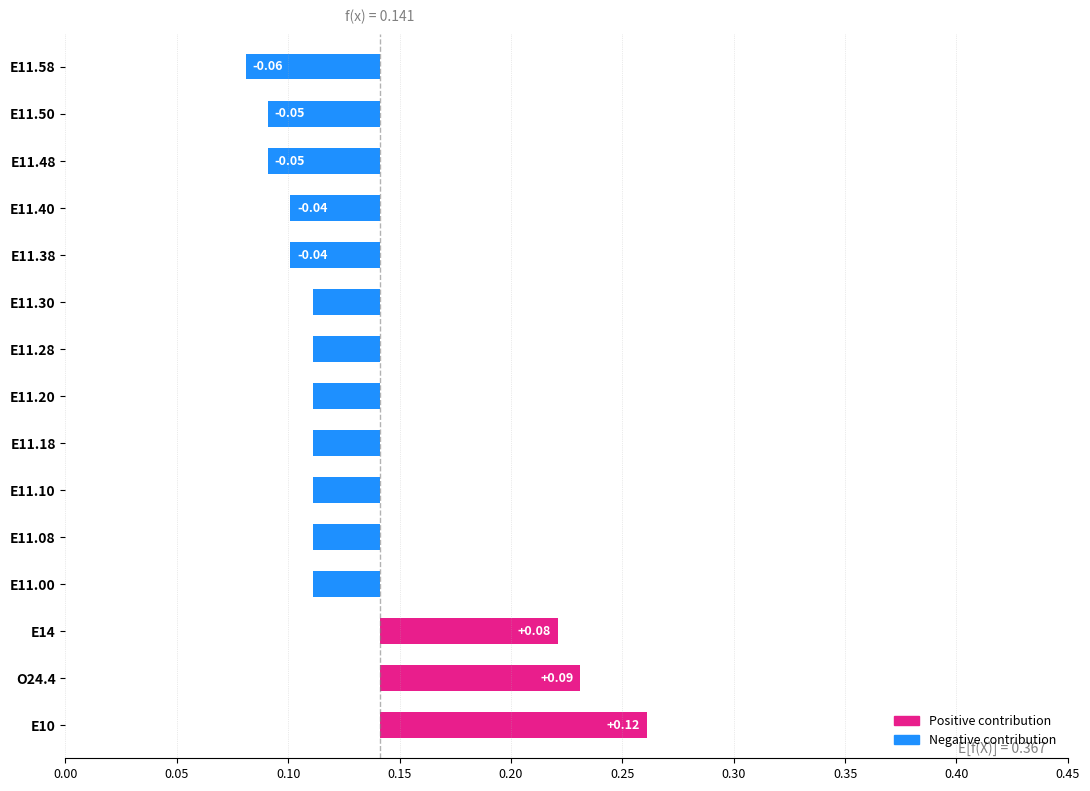

How many data points are above 0?

3